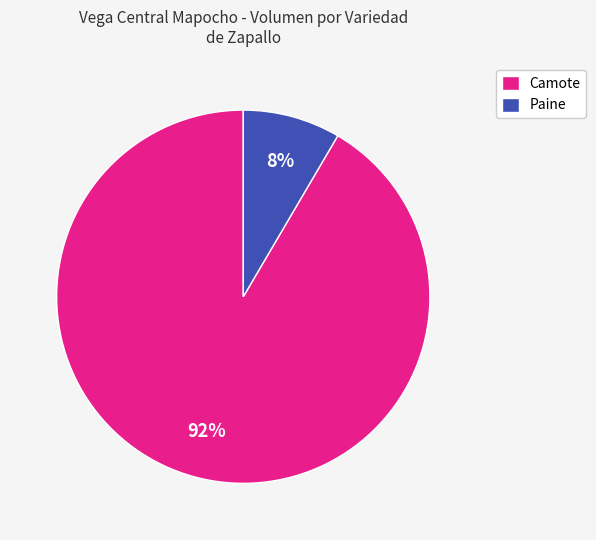

To the nearest percent, what portion does Camote represent?

92%